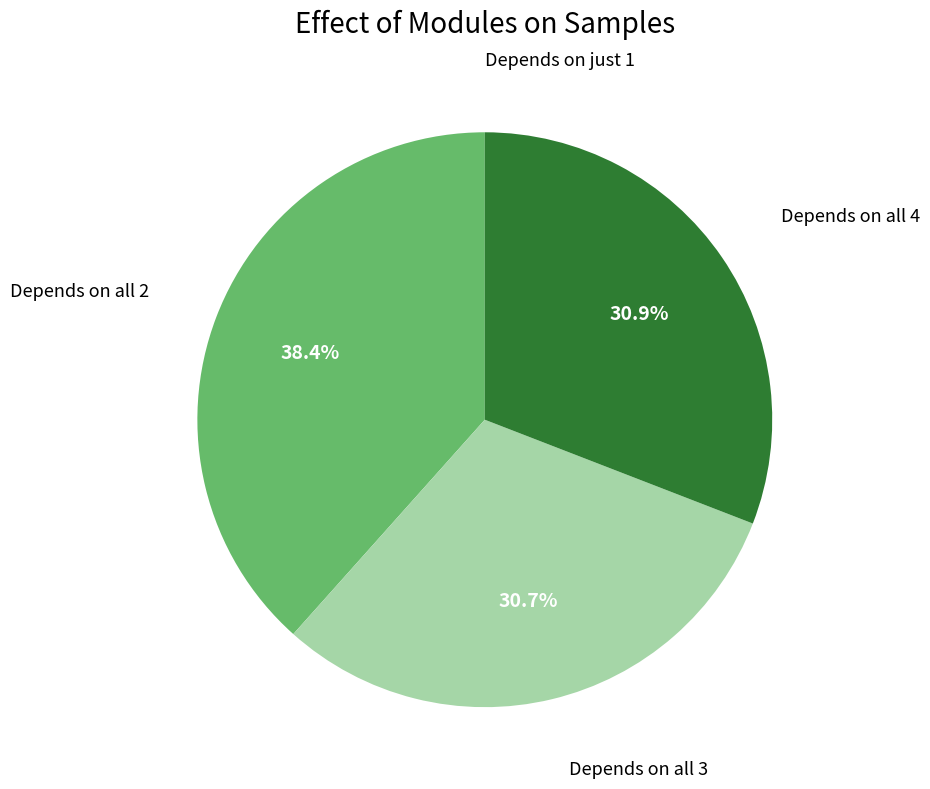

Is there any slice that represents more than half of the pie?

No